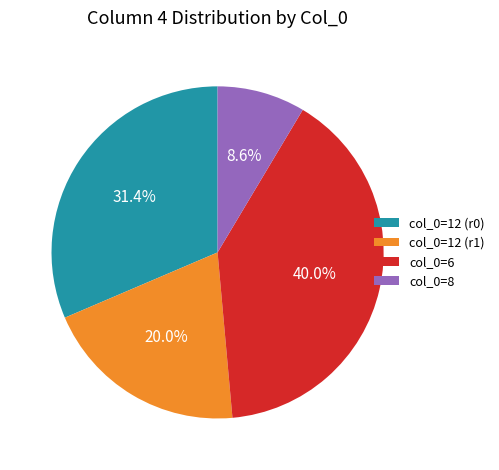

Between col_0=8 and col_0=6, which is larger?

col_0=6